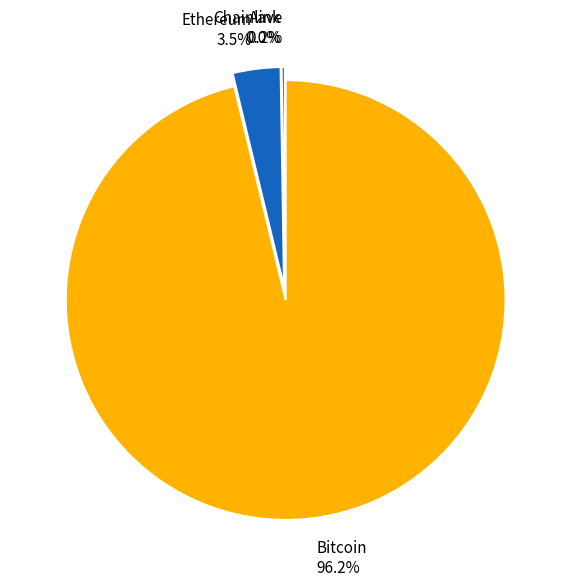

Which category has the smallest portion of the pie?

Chainlink